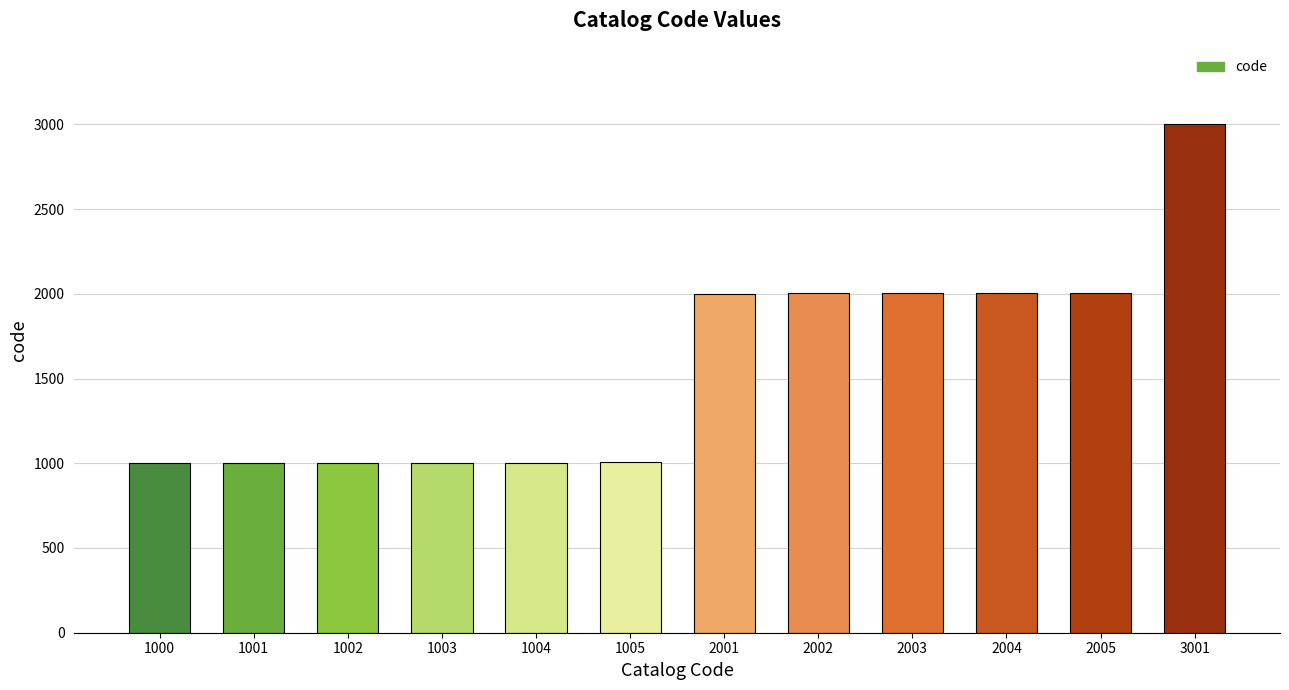

How many categories are shown in the chart?

12